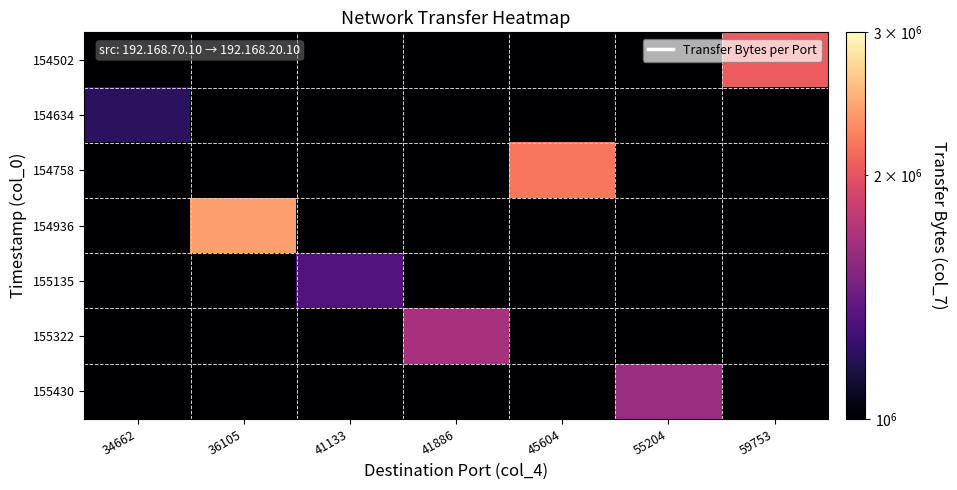

Reading right to left, extract all data points from this chart.

154502: 59753=2050650.0	55204=0.0	45604=0.0	41886=0.0	41133=0.0	36105=0.0	34662=0.0
154634: 59753=0.0	55204=0.0	45604=0.0	41886=0.0	41133=0.0	36105=0.0	34662=1198050.0
154758: 59753=0.0	55204=0.0	45604=2200590.0	41886=0.0	41133=0.0	36105=0.0	34662=0.0
154936: 59753=0.0	55204=0.0	45604=0.0	41886=0.0	41133=0.0	36105=2407860.0	34662=0.0
155135: 59753=0.0	55204=0.0	45604=0.0	41886=0.0	41133=1331820.0	36105=0.0	34662=0.0
155322: 59753=0.0	55204=0.0	45604=0.0	41886=1671390.0	41133=0.0	36105=0.0	34662=0.0
155430: 59753=0.0	55204=1612590.0	45604=0.0	41886=0.0	41133=0.0	36105=0.0	34662=0.0